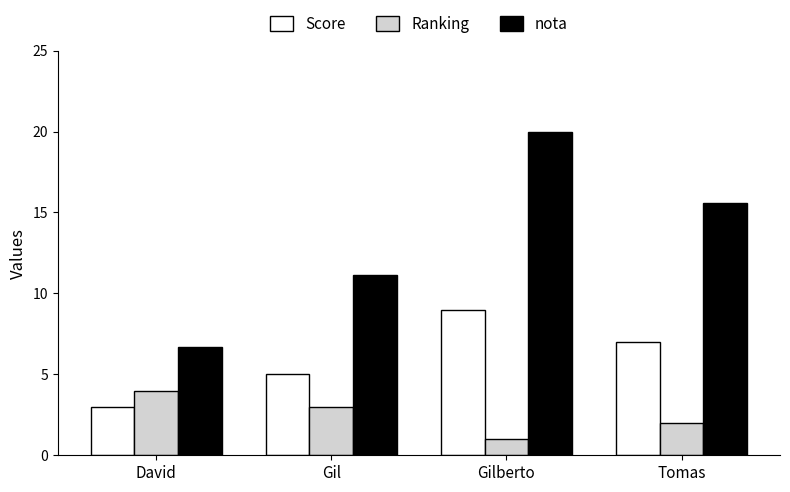

Reading right to left, extract all data points from this chart.

Score: Tomas=7.0	Gilberto=9.0	Gil=5.0	David=3.0
Ranking: Tomas=2.0	Gilberto=1.0	Gil=3.0	David=4.0
nota: Tomas=15.6	Gilberto=20.0	Gil=11.1	David=6.7